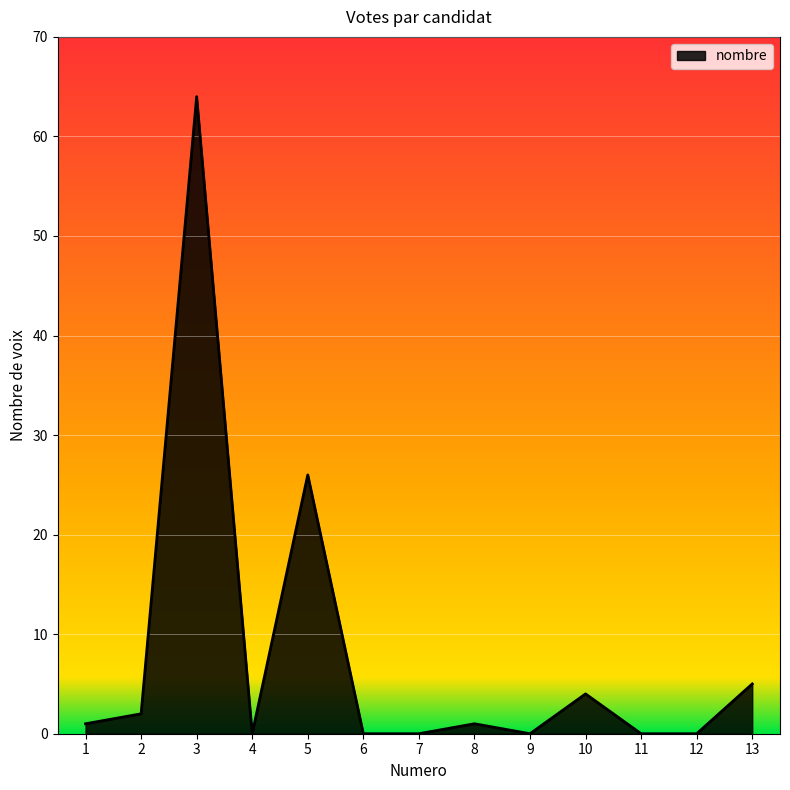

What is the change in value from 7 to 10?

+4